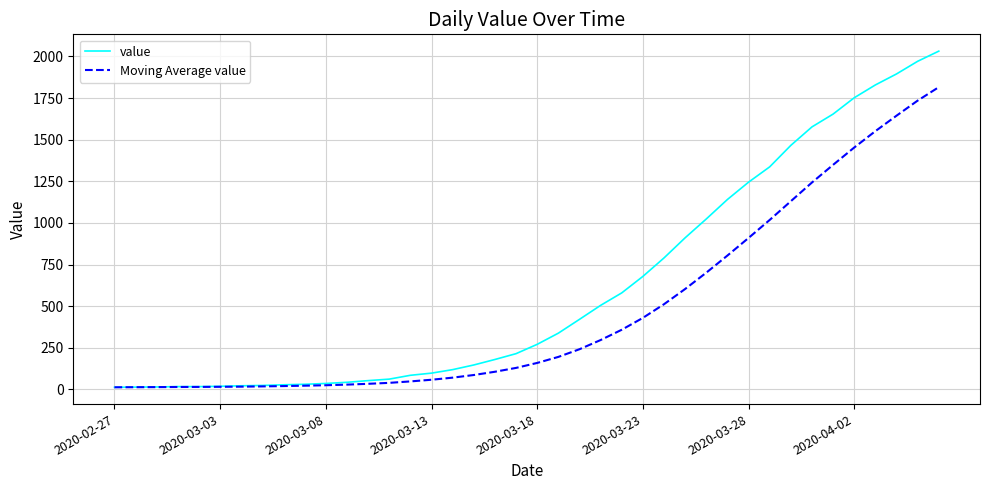

Which series has the largest range (max minus min)?

value